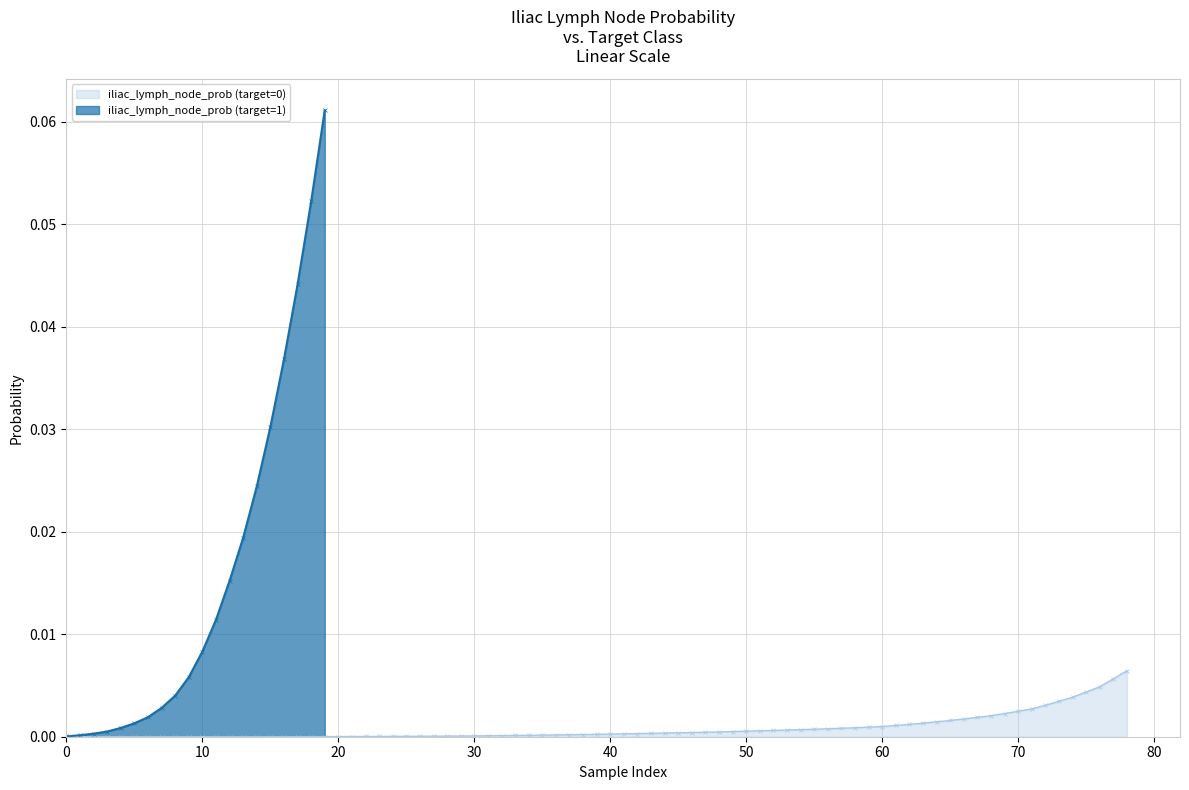

True or false: iliac_lymph_node_prob (target=1) has a value of 0.0 at 0.

True